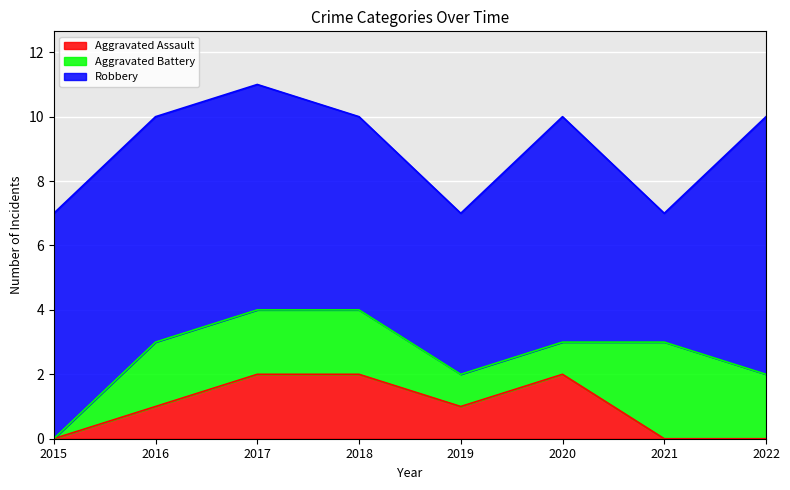

How many Robbery values are between 6 and 7?

5